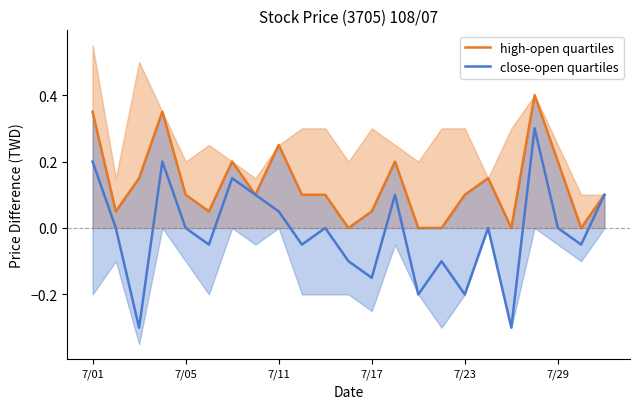

At how many categories does at least one series exceed 0?

18